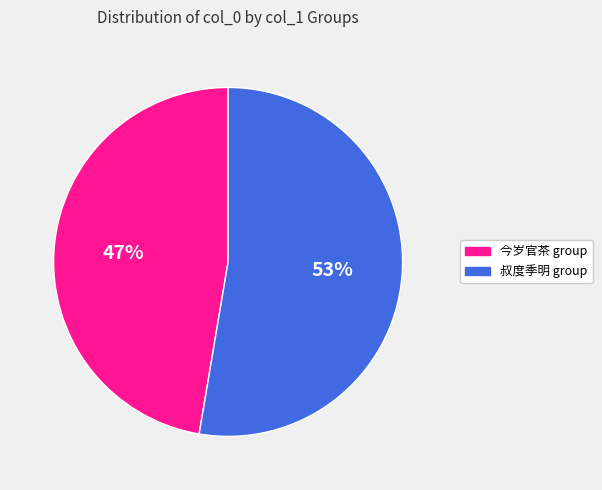

Count the number of slices in the pie.

2